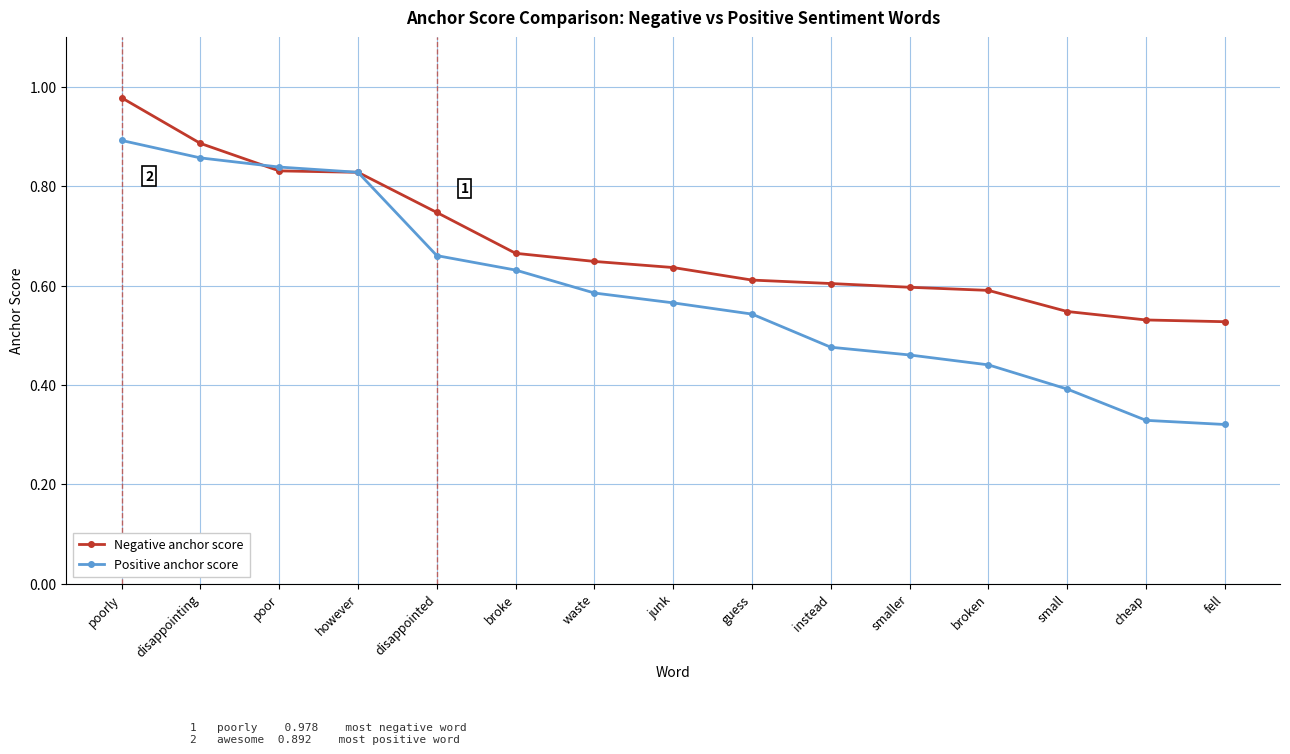

Count the Positive anchor score values in the range 0 to 1.

15